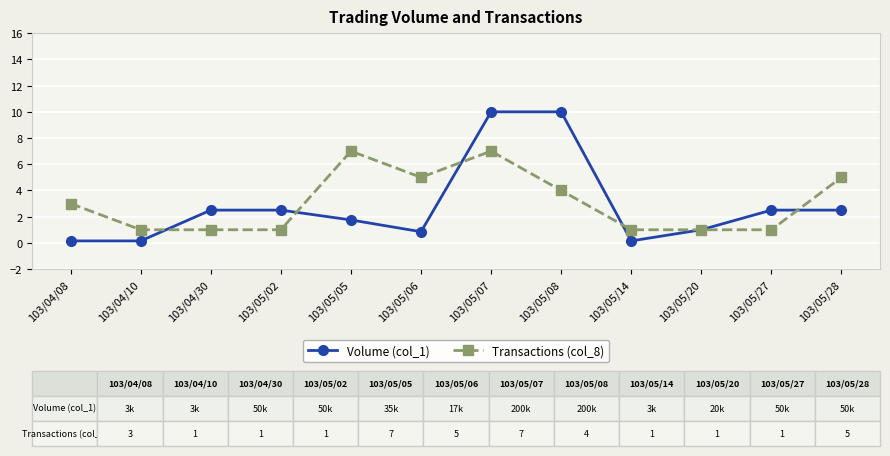

Is it true that Volume (col_1) equals 2.5 at 103/05/02?

True